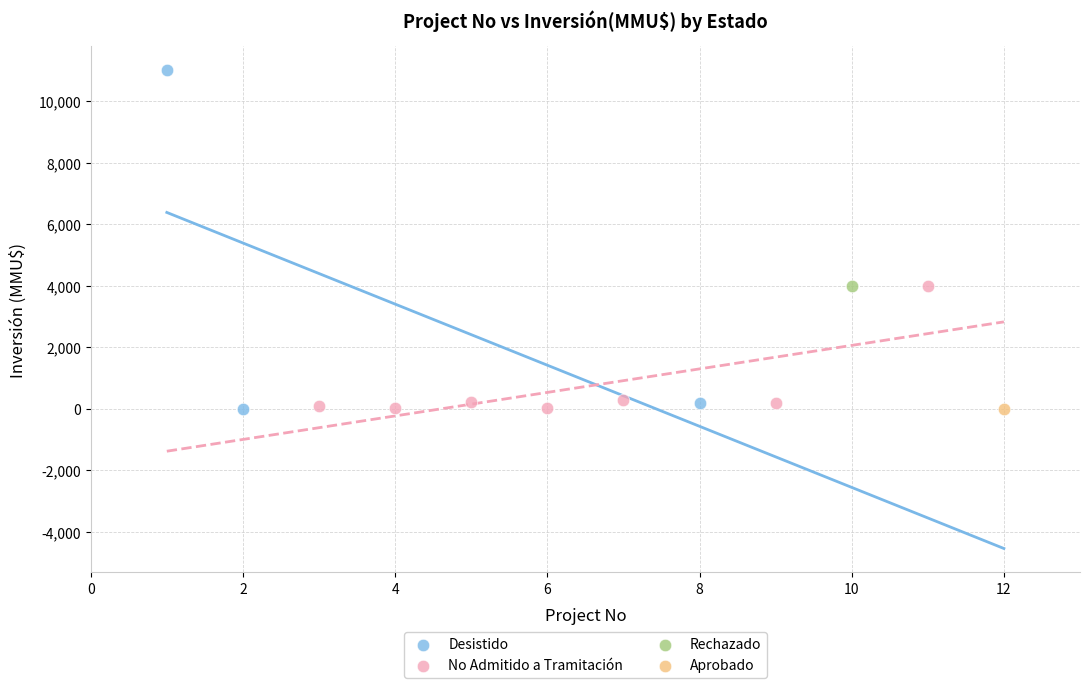

What are all the series names shown in the legend?

Desistido, No Admitido a Tramitación, Rechazado, Aprobado